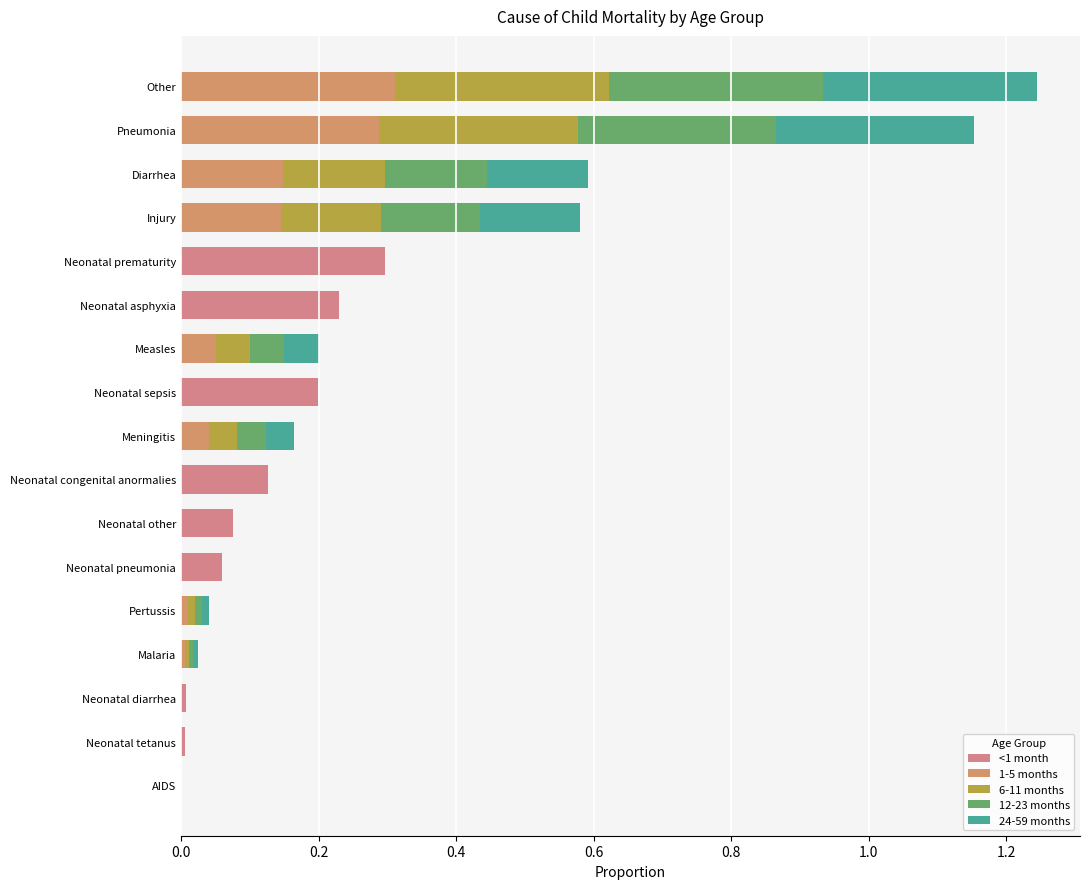

Count the number of data series in this chart.

5